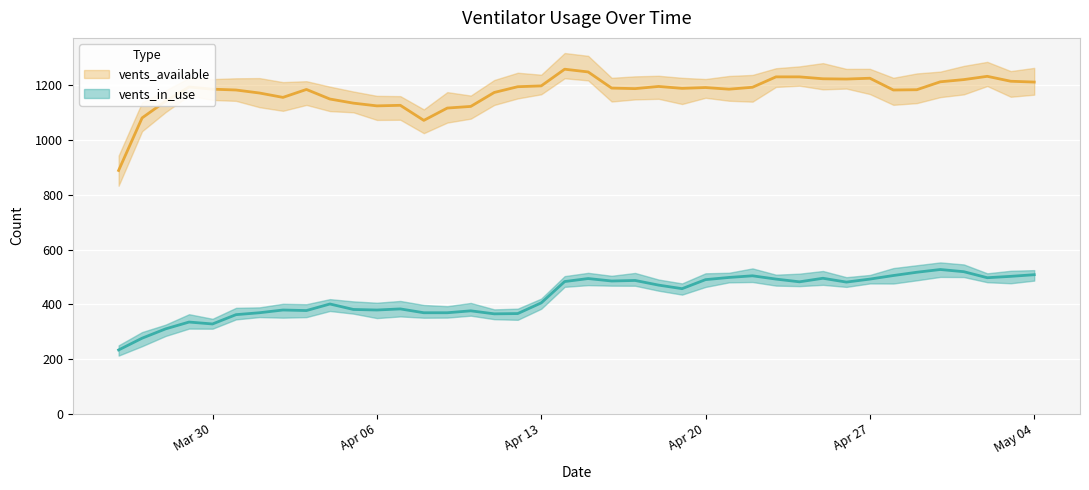

Where does the vents_available series first go above 1189?

2020-03-29